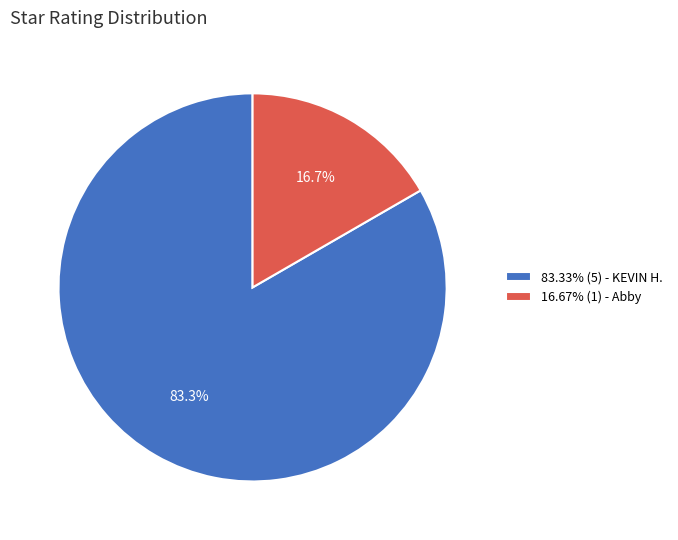

To the nearest percent, what is the difference between the largest and smallest slice percentages?

67%